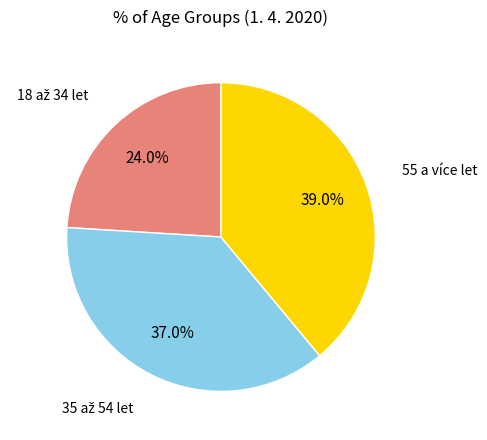

Does any single category account for the majority?

No